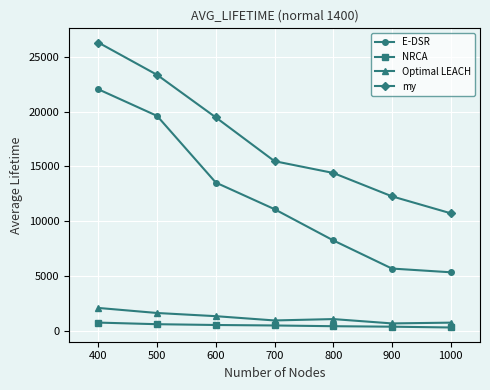

What is the average value of the Optimal LEACH series?

1227.4